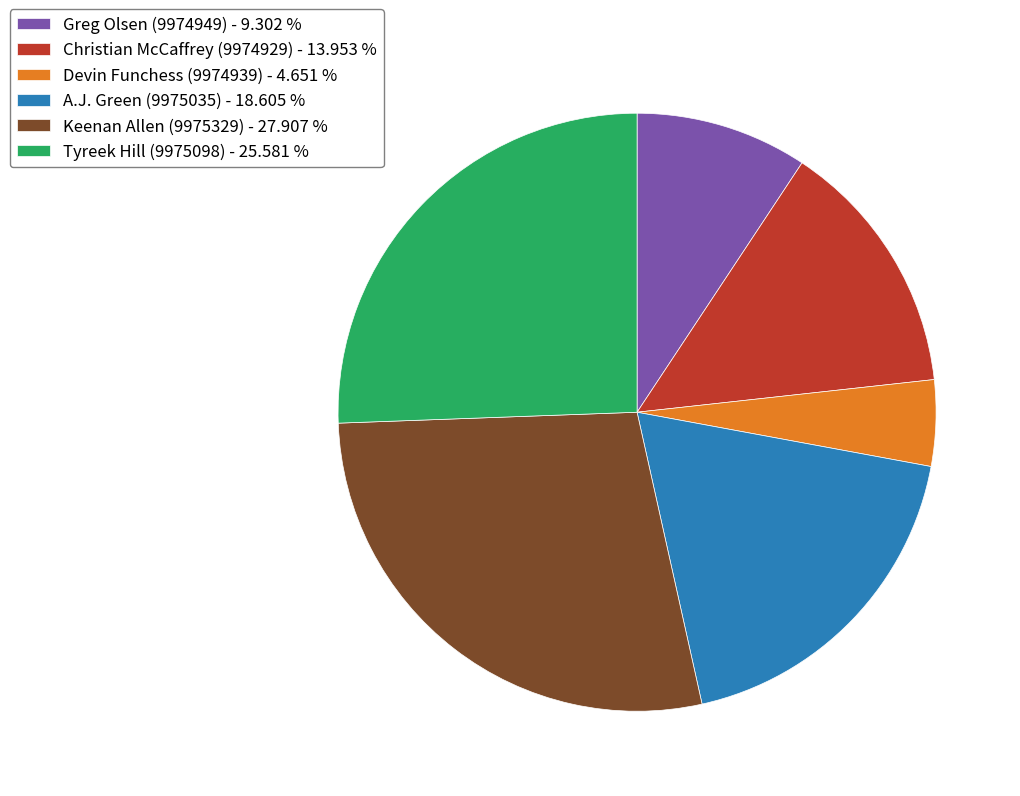

Combined, do Greg Olsen (9974949) - 9.302 % and Christian McCaffrey (9974929) - 13.953 % account for over 50%?

No